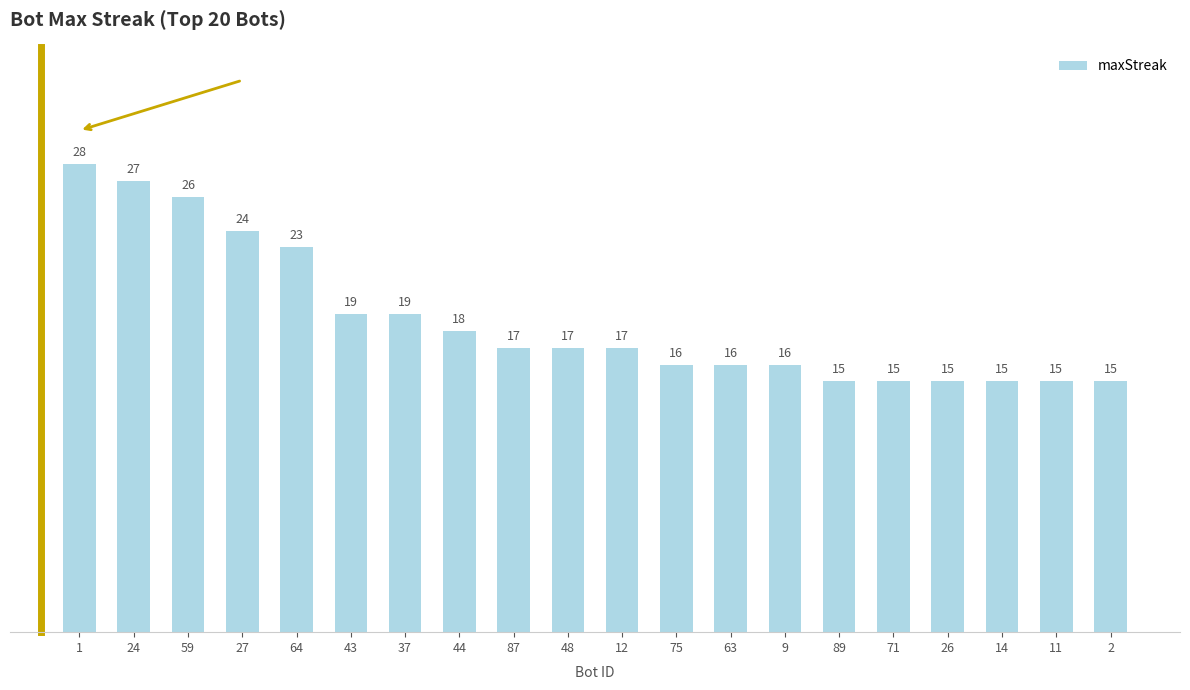

What is the value of the 9th bar from the left?

17